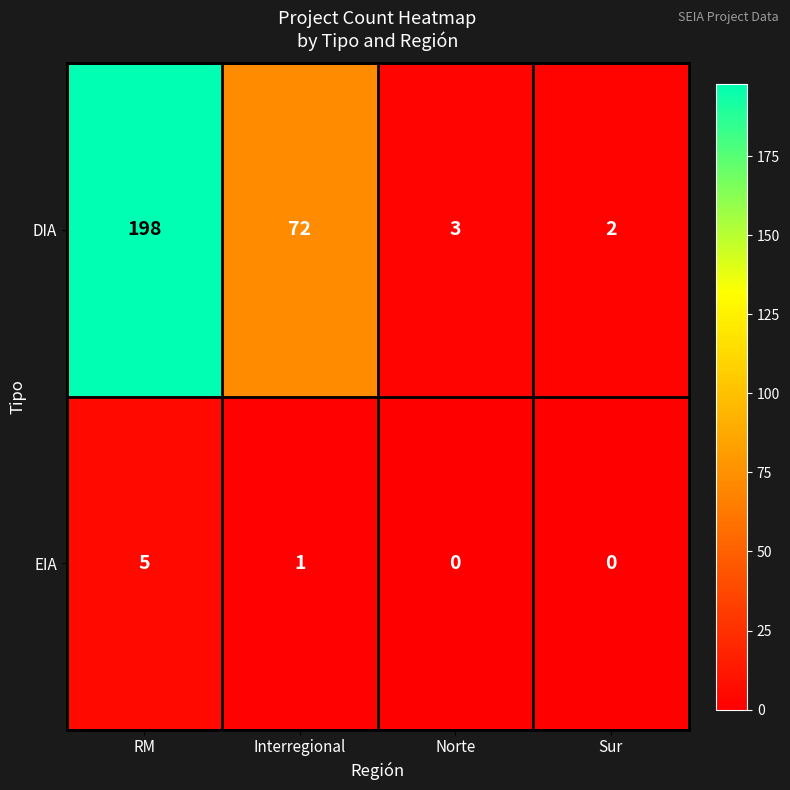

Reading left to right, what are all the values shown in this chart?

DIA: RM=198	Interregional=72	Norte=3	Sur=2
EIA: RM=5	Interregional=1	Norte=0	Sur=0